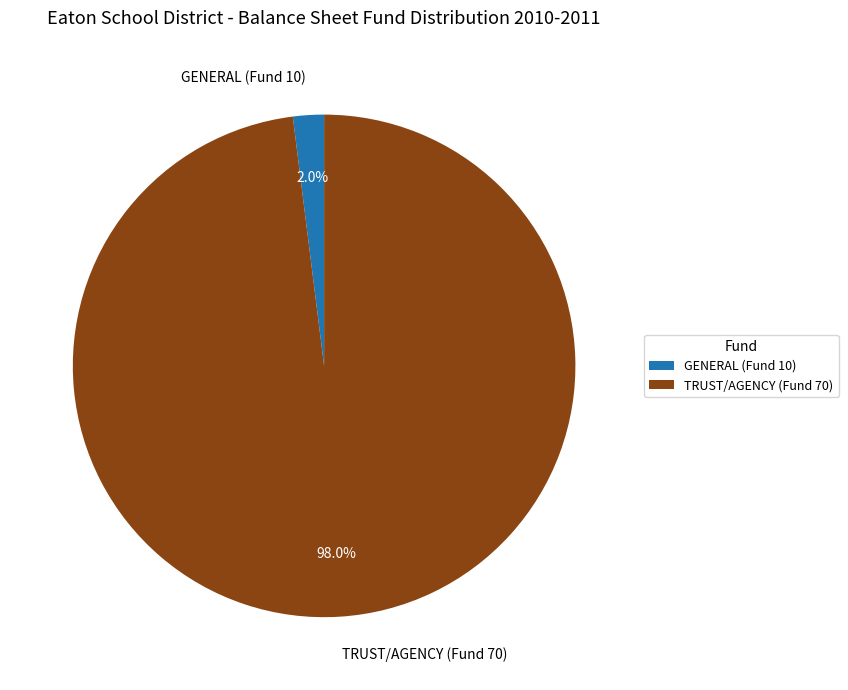

What percentage is NOT represented by TRUST/AGENCY (Fund 70)?

2.0%